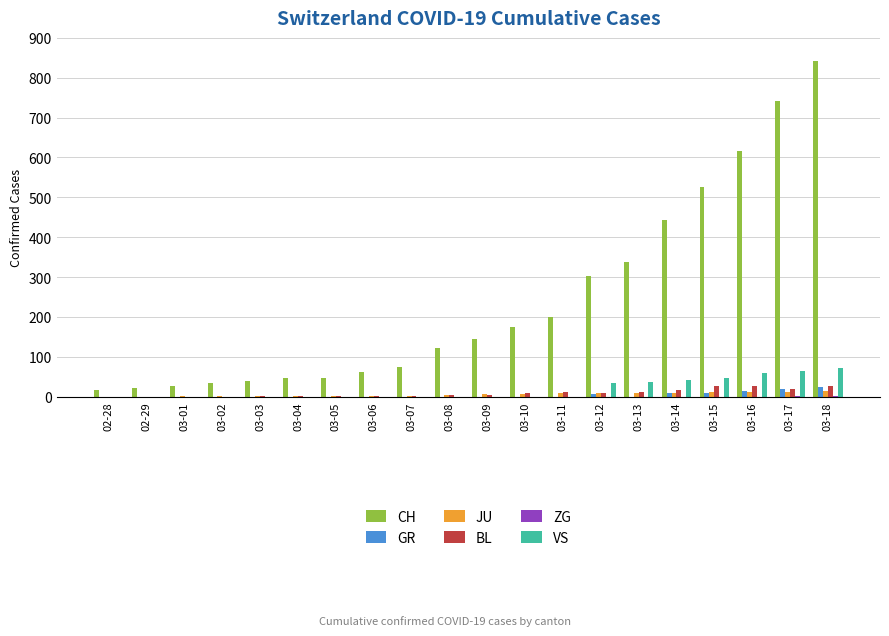

Between 03-14 and 03-17, which series saw the biggest shift?

CH